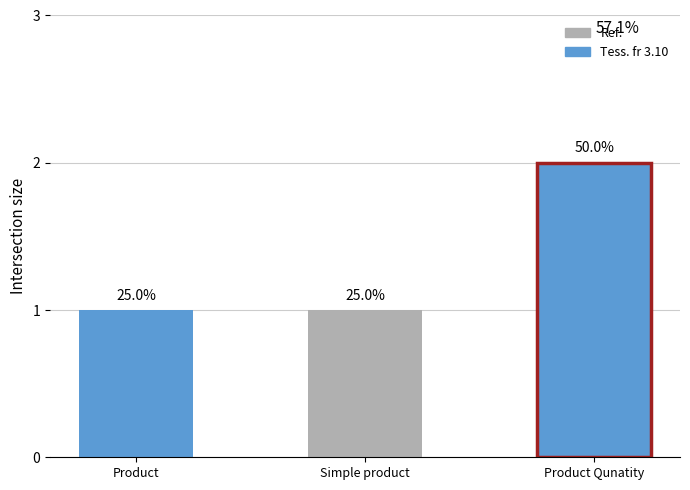

What is the label of the 2nd bar from the right?

Simple product